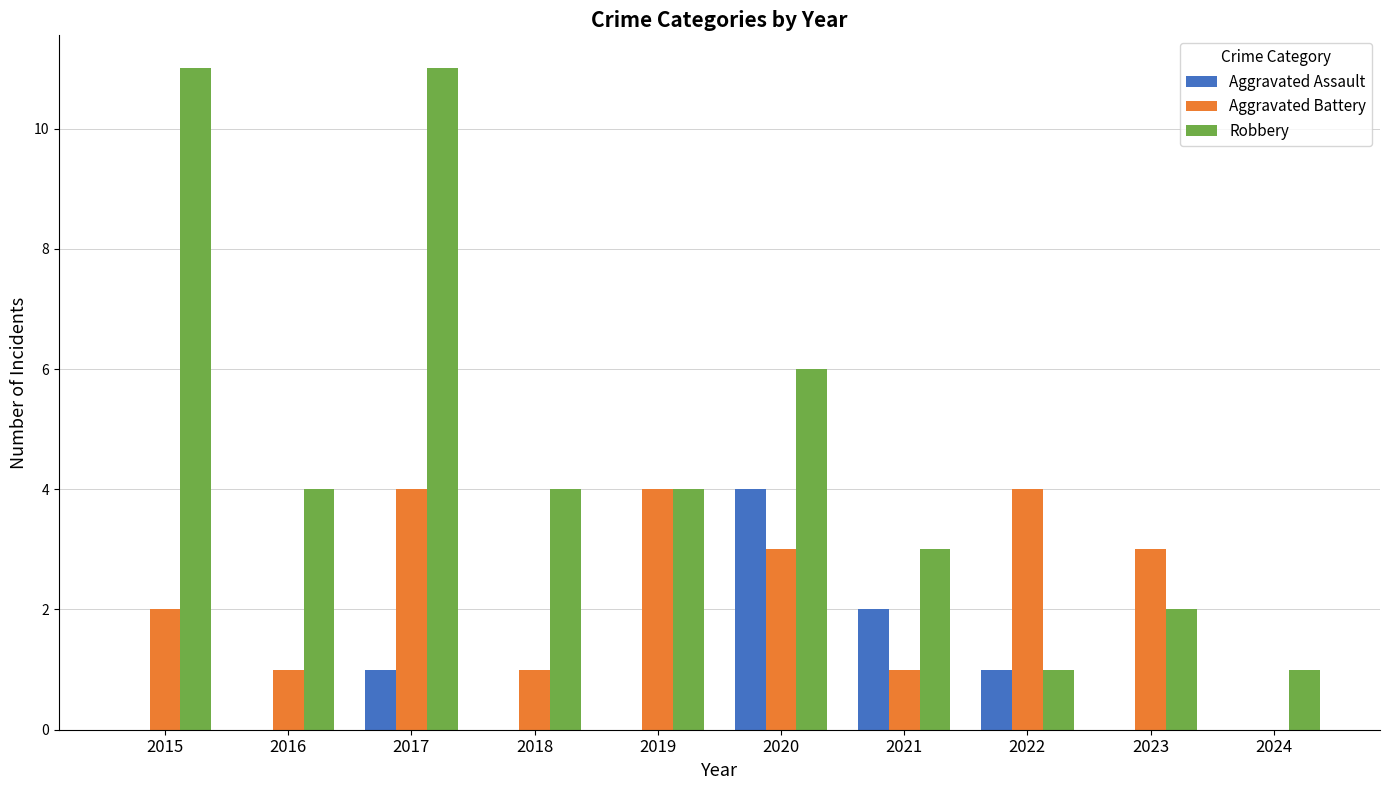

Is it true that Aggravated Assault equals 2 at 2016?

False